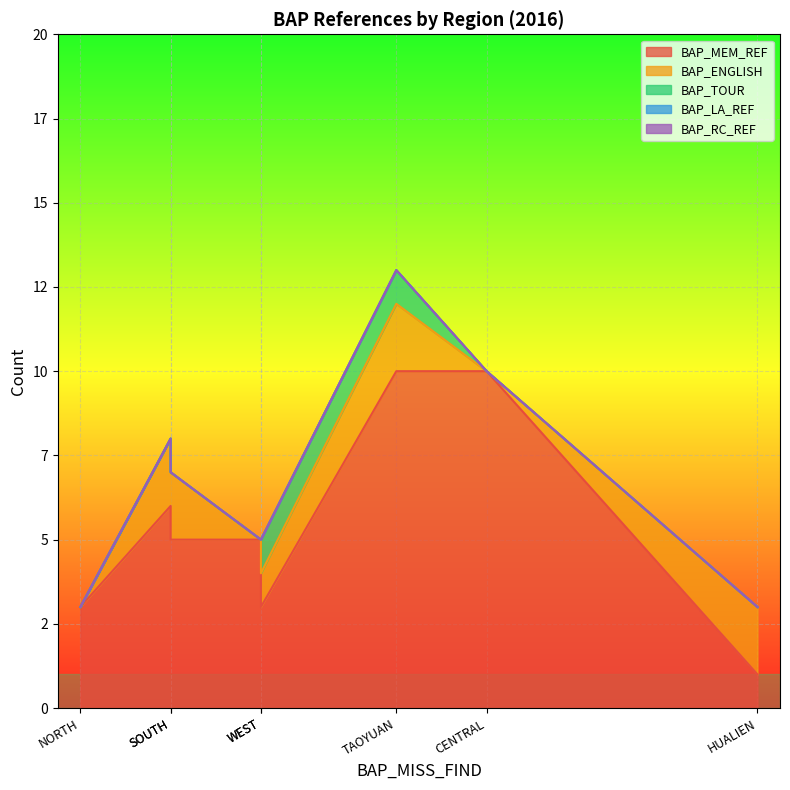

True or false: BAP_TOUR and BAP_MEM_REF cross at least once.

False